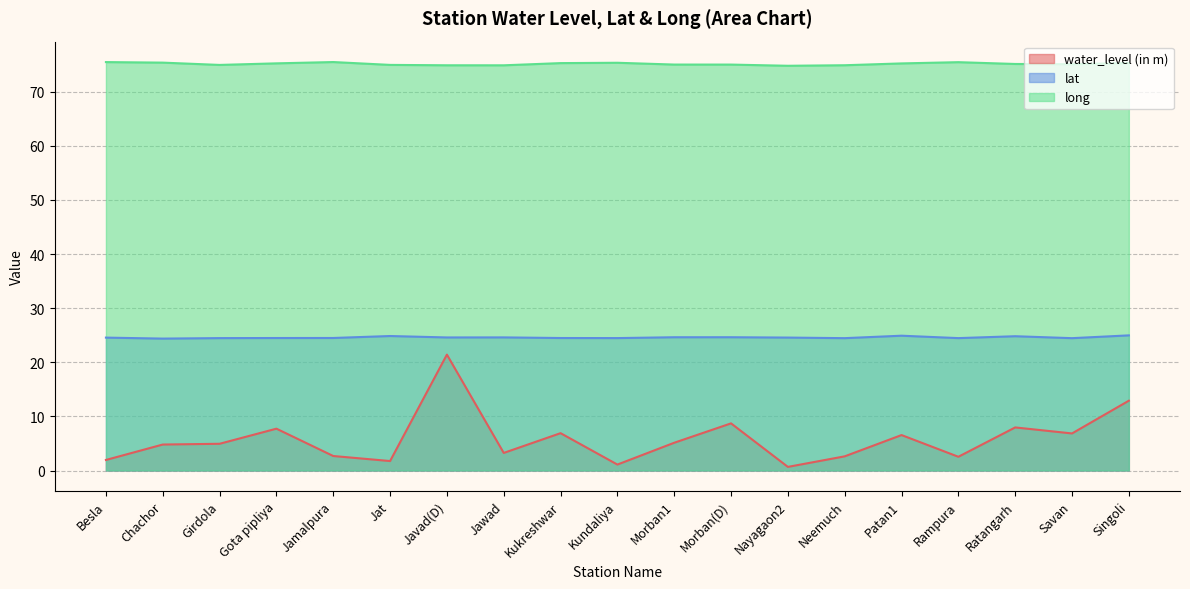

What is the label of the 15th point from the left?

Patan1